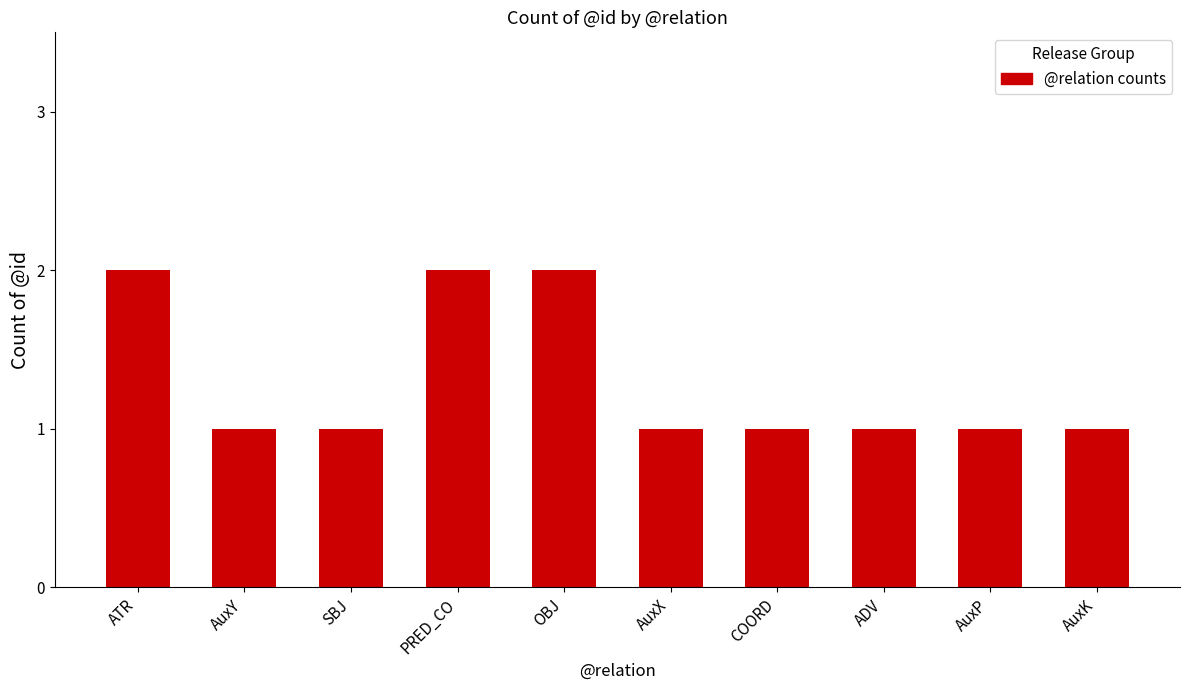

What is the greatest value displayed?

2